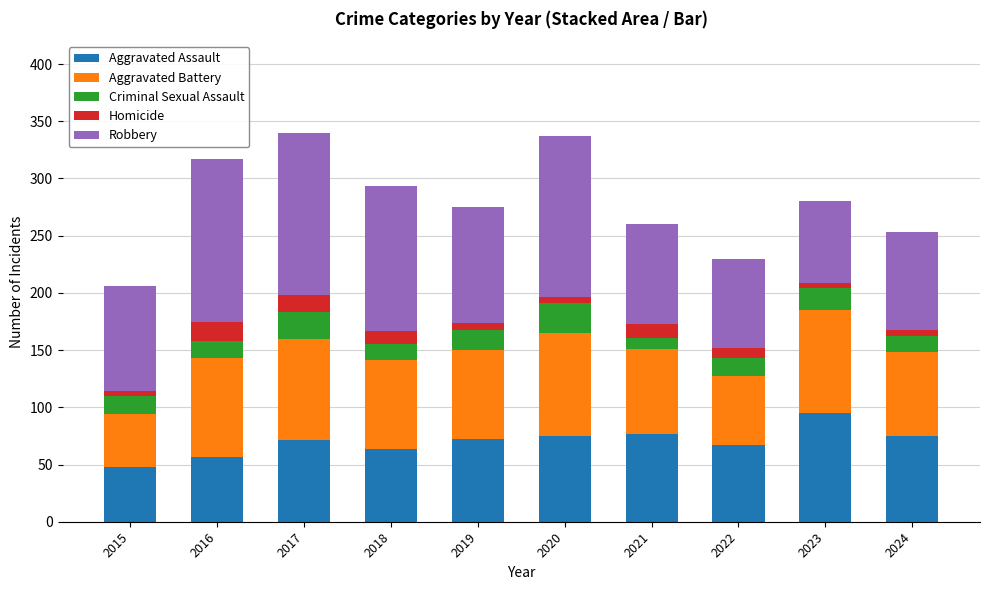

What is the sum of all Aggravated Assault values?

701